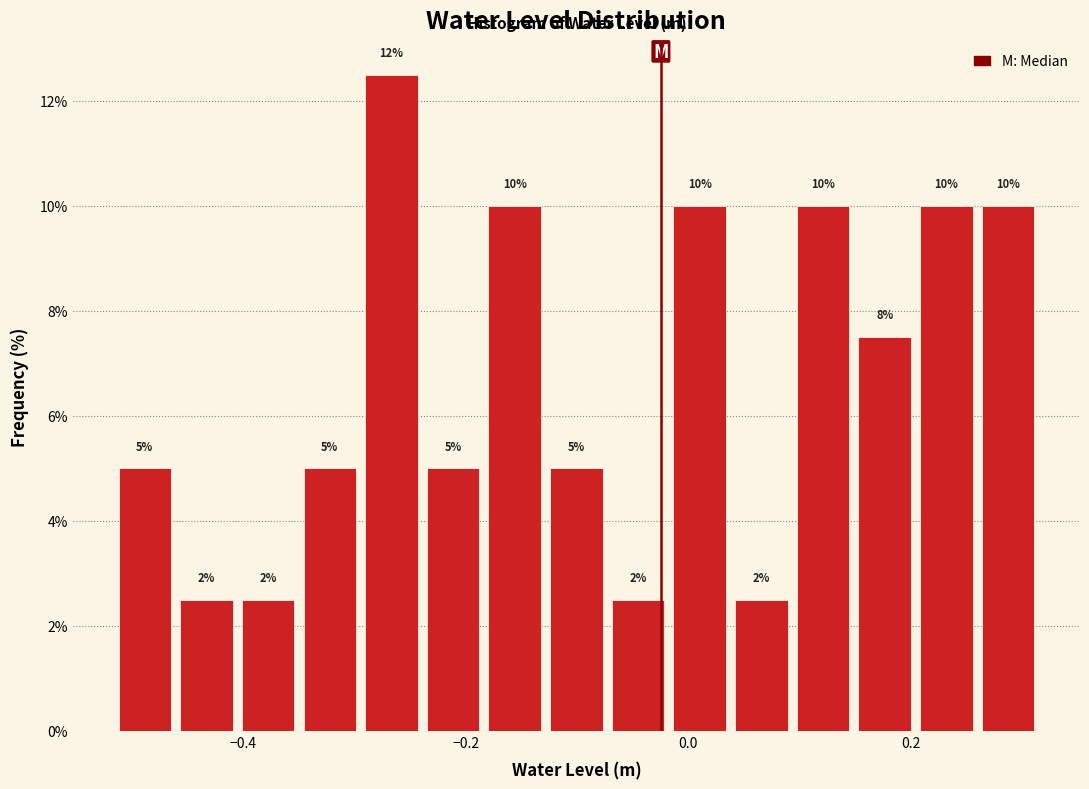

Around what value on the x-axis is the tallest bar? Give the approximate position of its centre, as read against the axis.

-0.26